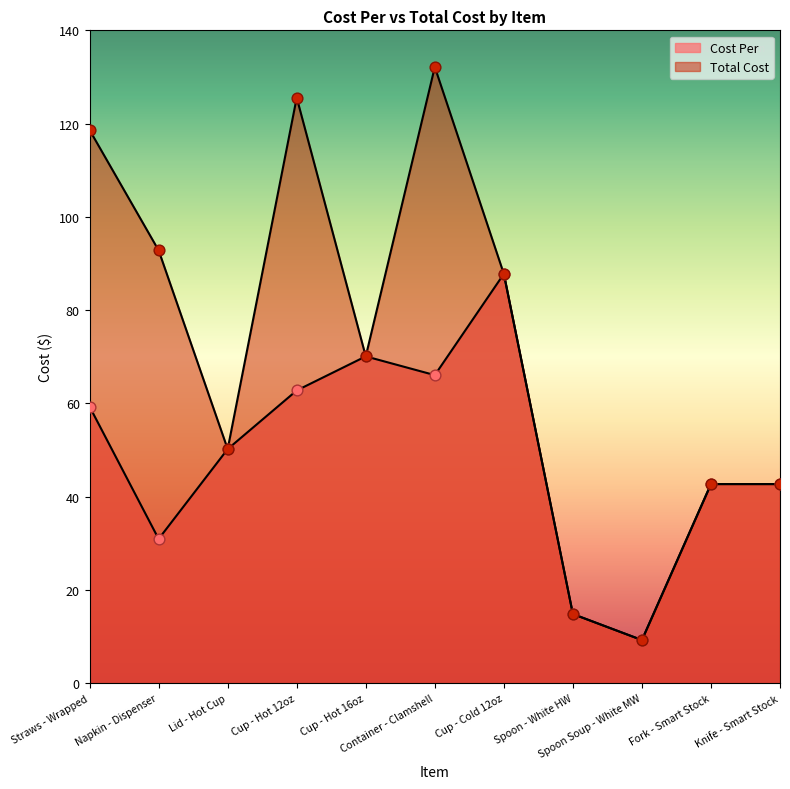

Which series has the widest spread of Y values?

Total Cost